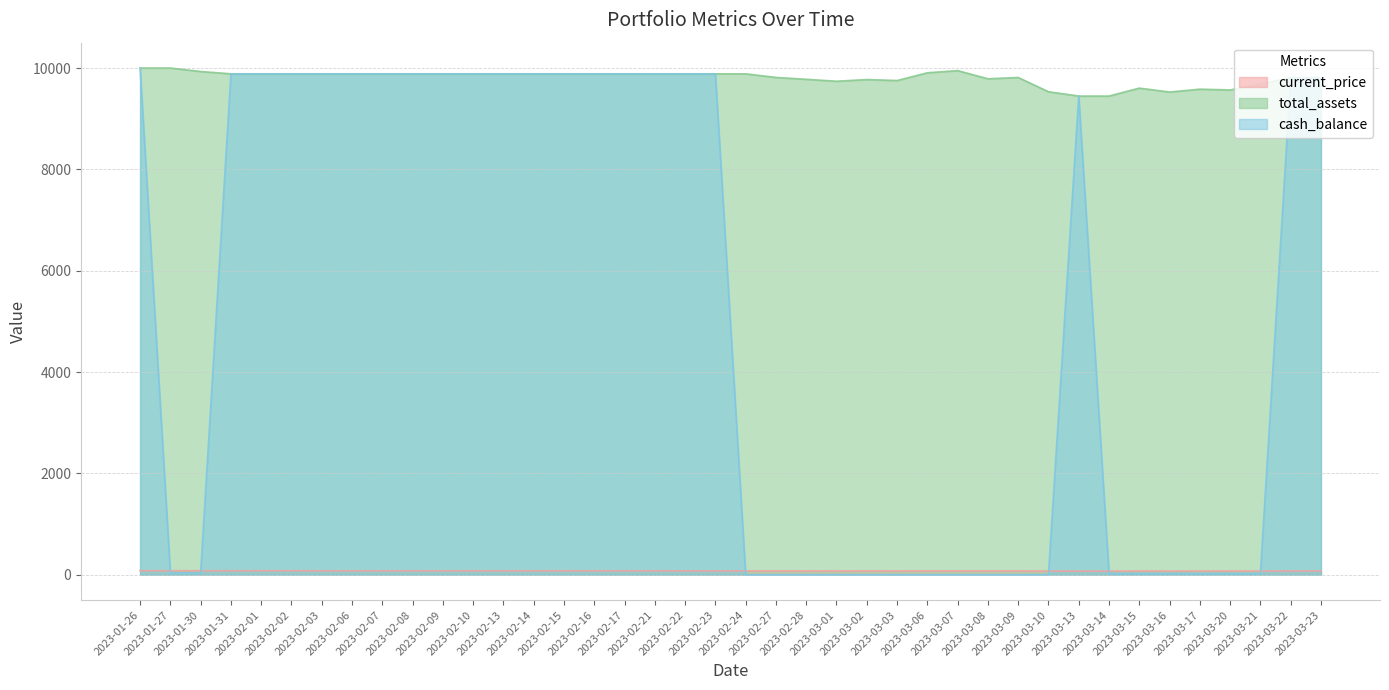

What is the average value of the current_price series?

76.5